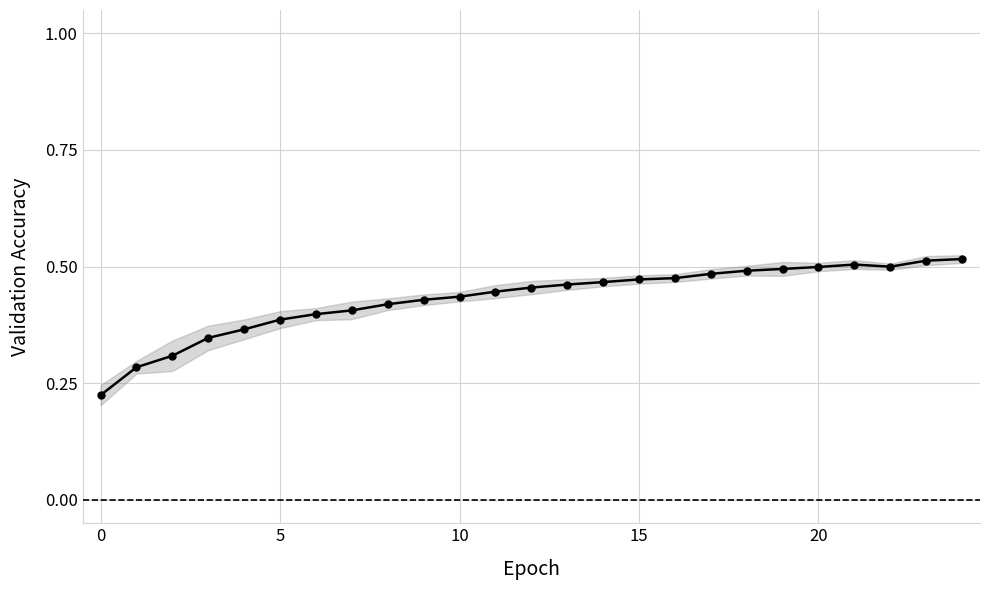

How many points are lower than both their immediate neighbors (excluding endpoints)?

1